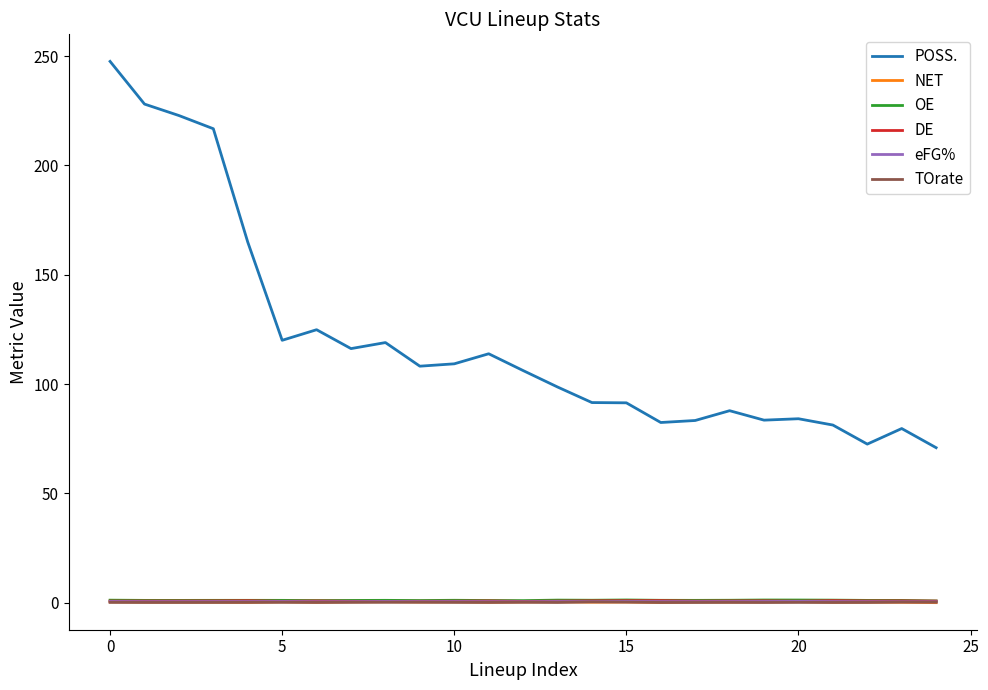

In DE, how many points are higher than both neighbors (excluding endpoints)?

7